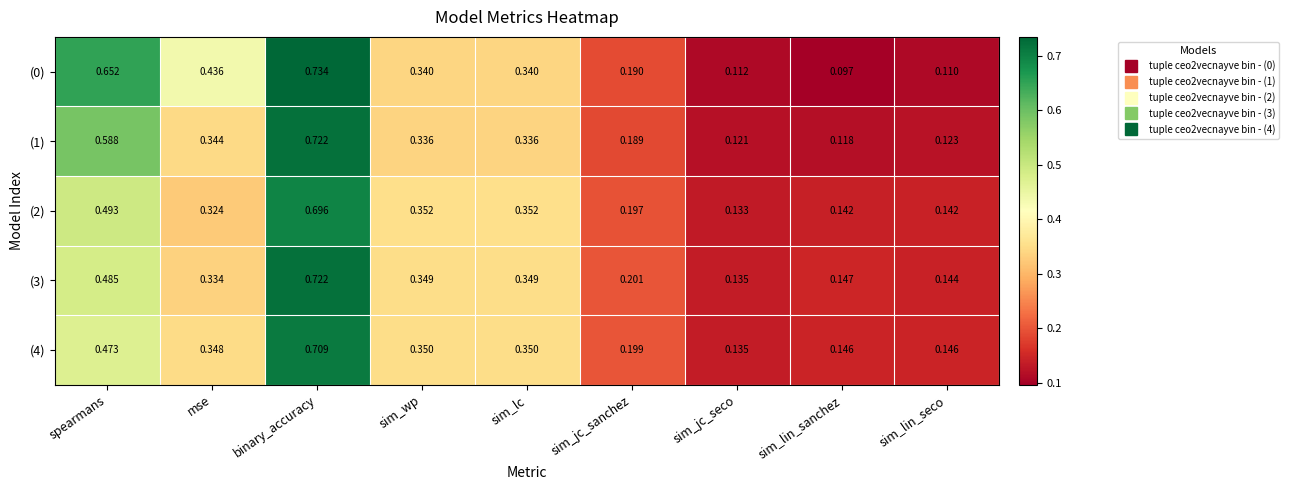

At which label is (1) closest to 0?

sim_lin_sanchez